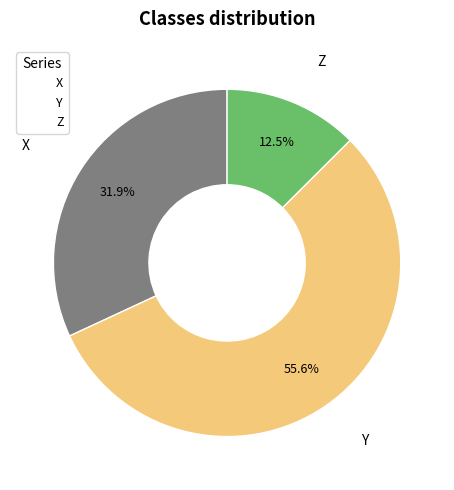

To the nearest percent, what percentage of the pie is X?

32%